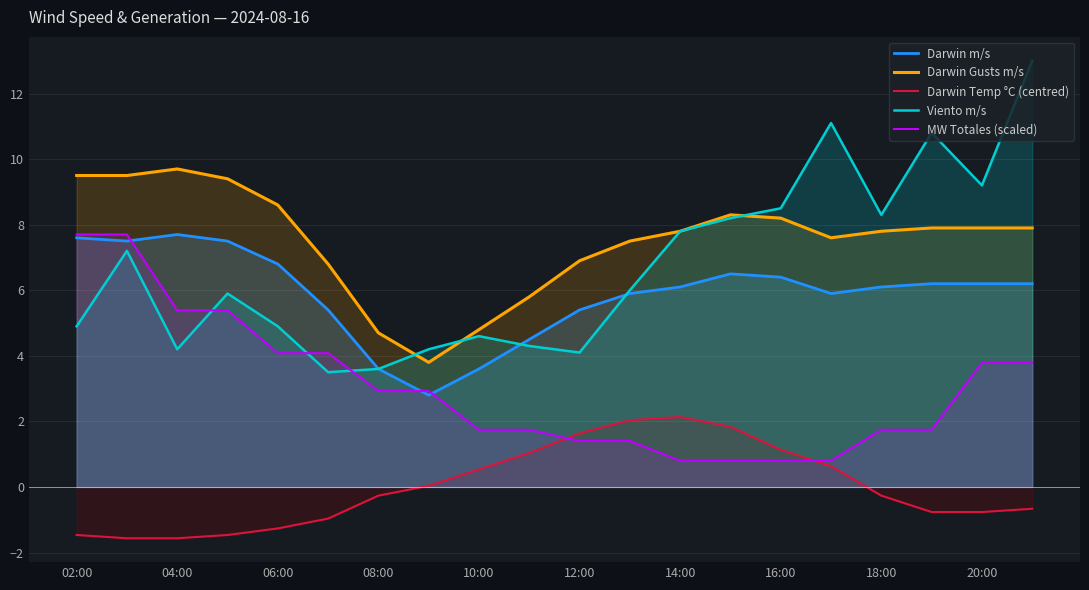

The value of Darwin Gusts m/s at 15 is 12.8. True or false?

False